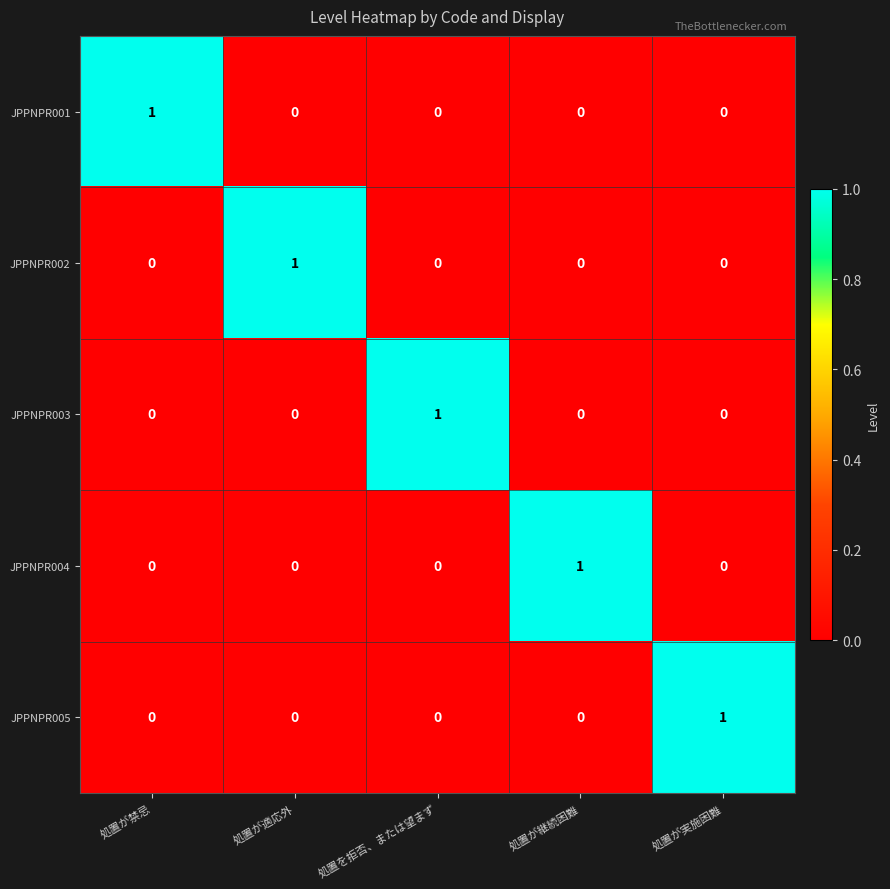

True or false: JPPNPR005 has a value of 0 at 処置が継続困難.

True